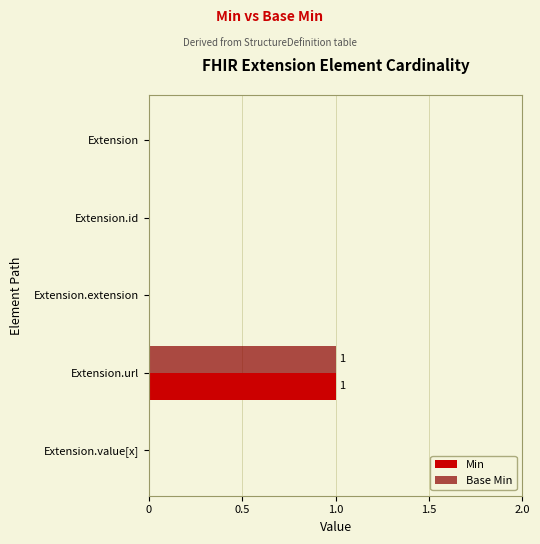

The Base Min series shows 0 at Extension.id. True or false?

True